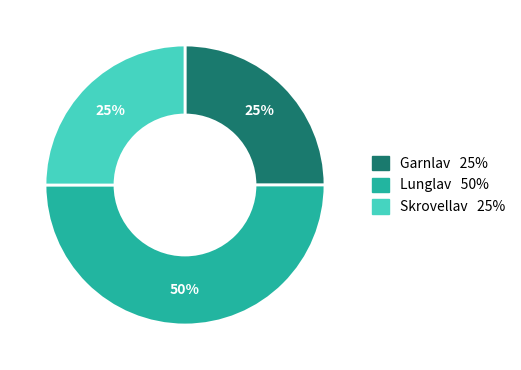

How many slices are in this pie chart?

3